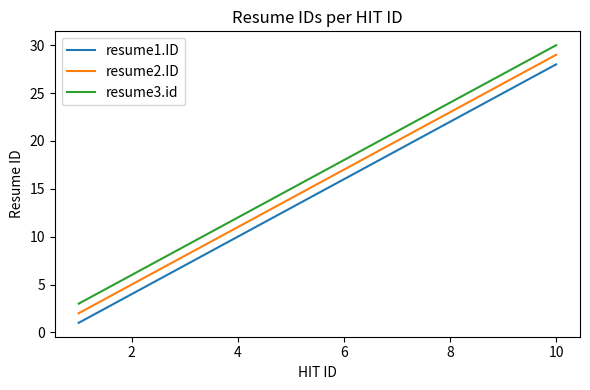

True or false: resume1.ID and resume2.ID intersect in this chart.

False